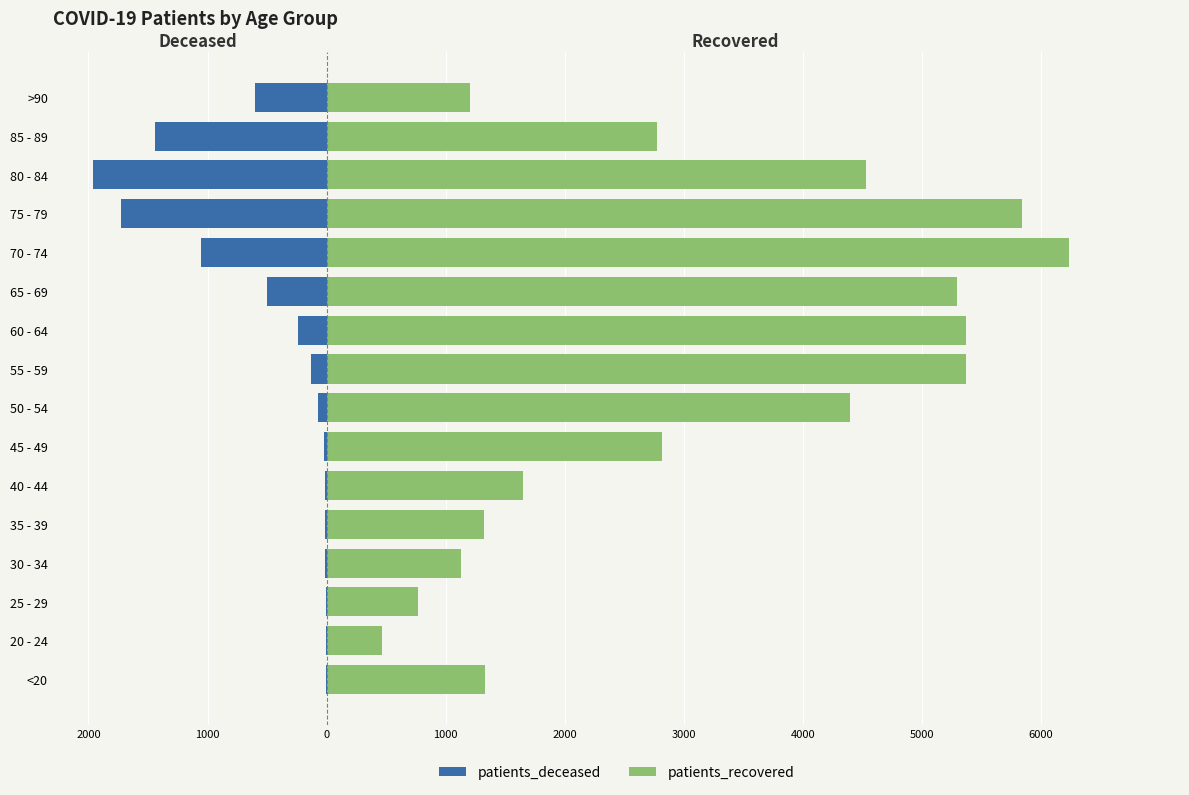

Reading left to right, transcribe all the data shown in this chart.

patients_deceased: -6	-3	-2	-10	-10	-12	-25	-76	-129	-241	-503	-1057	-1723	-1962	-1441	-603
patients_recovered: 1330	466	764	1130	1318	1651	2820	4396	5367	5366	5296	6232	5841	4532	2772	1208